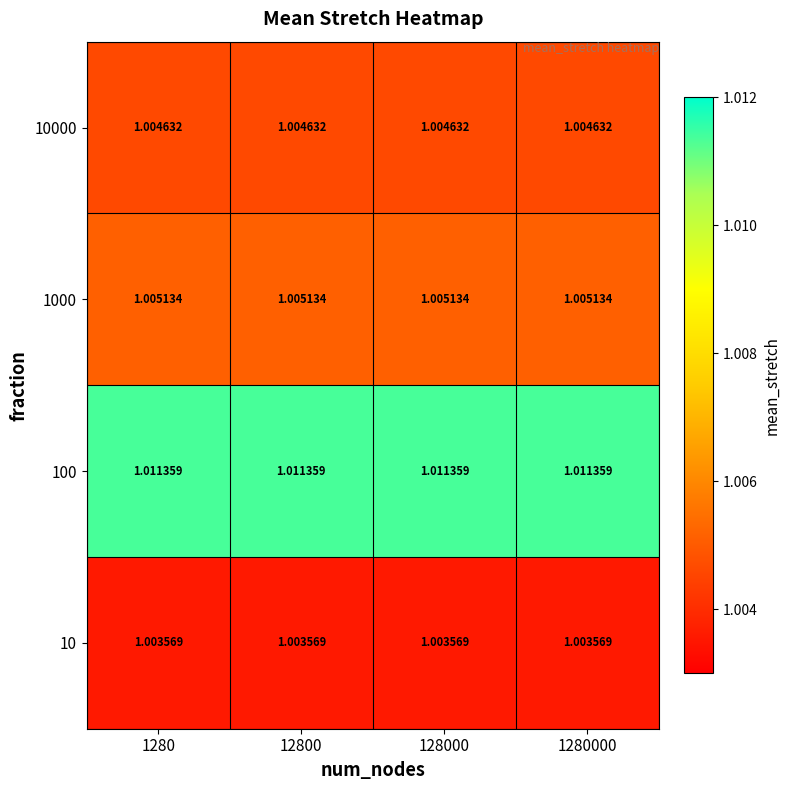

Is the value of 10 at 128000 greater than the value of 1000 at 1280?

No